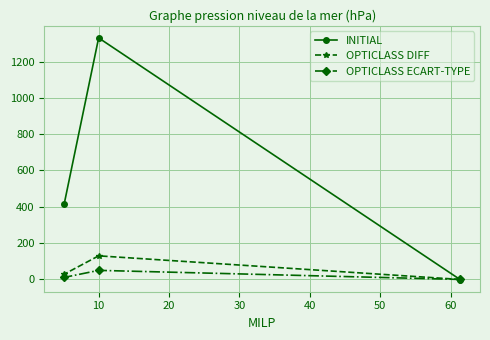

Which series has the widest spread of values?

INITIAL